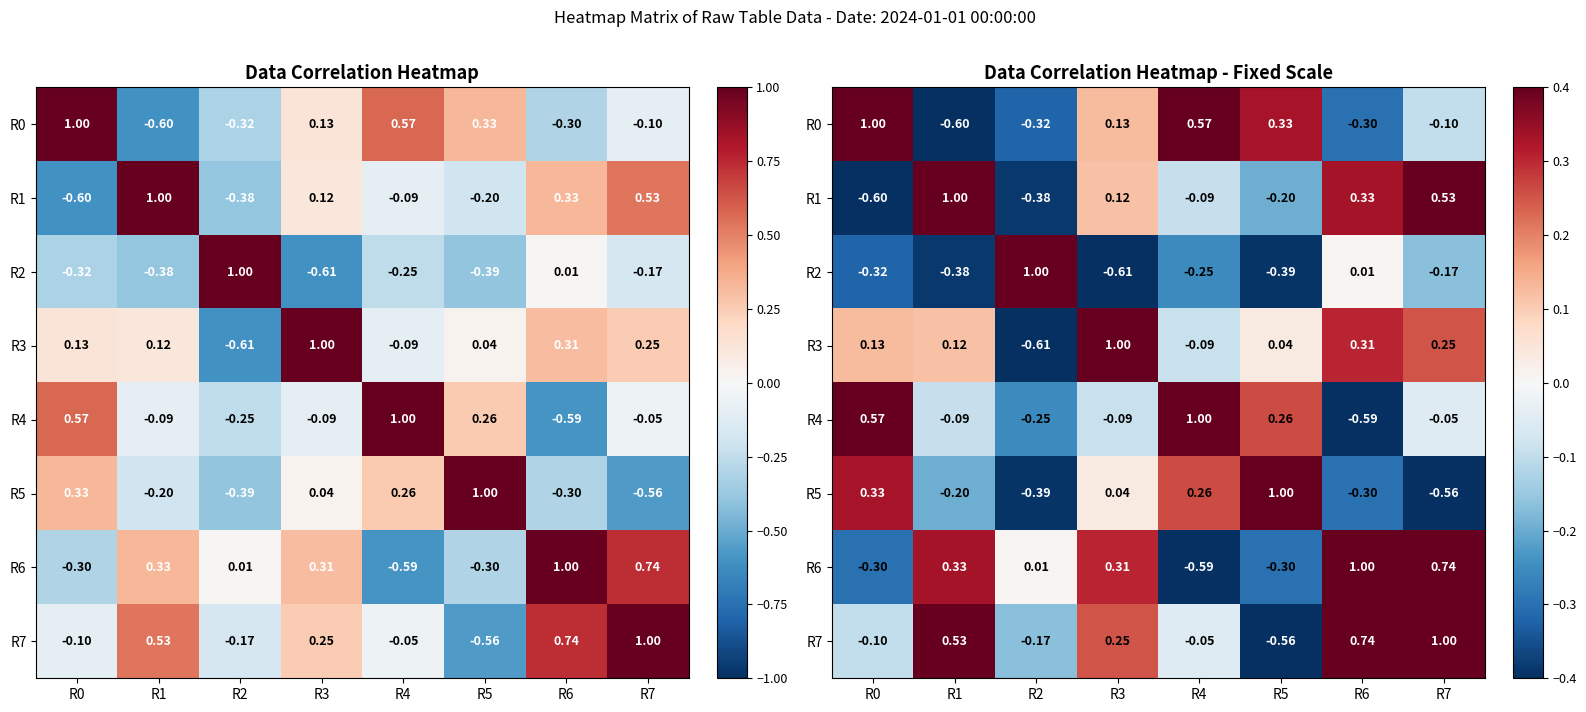

What is the total value across all series at R1?

0.7